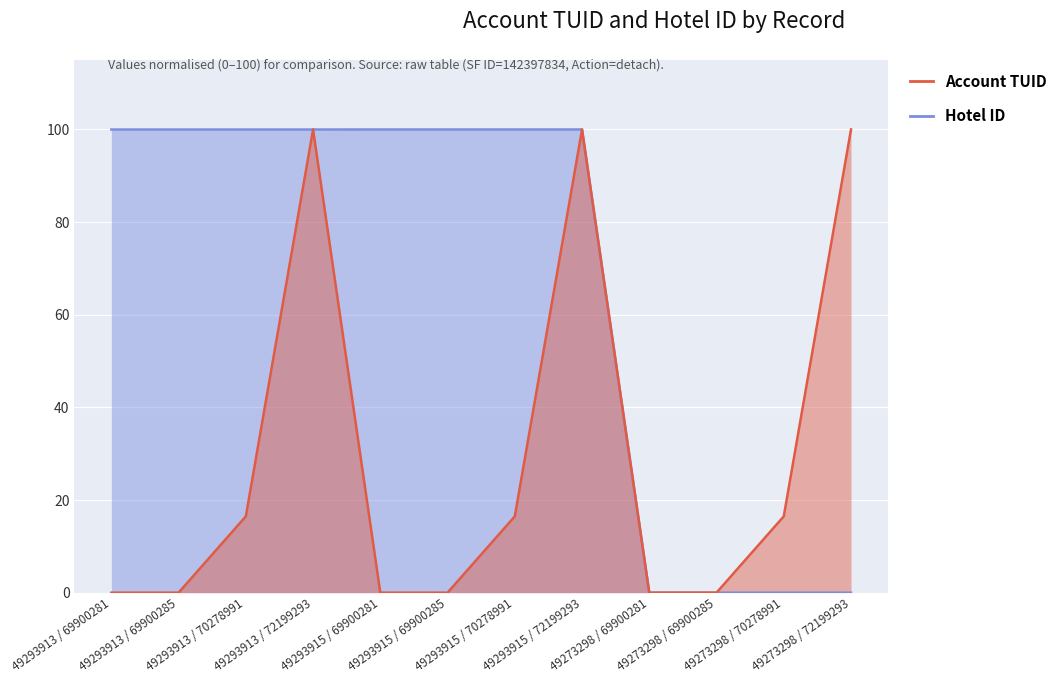

Which series has the widest spread of values?

Hotel ID